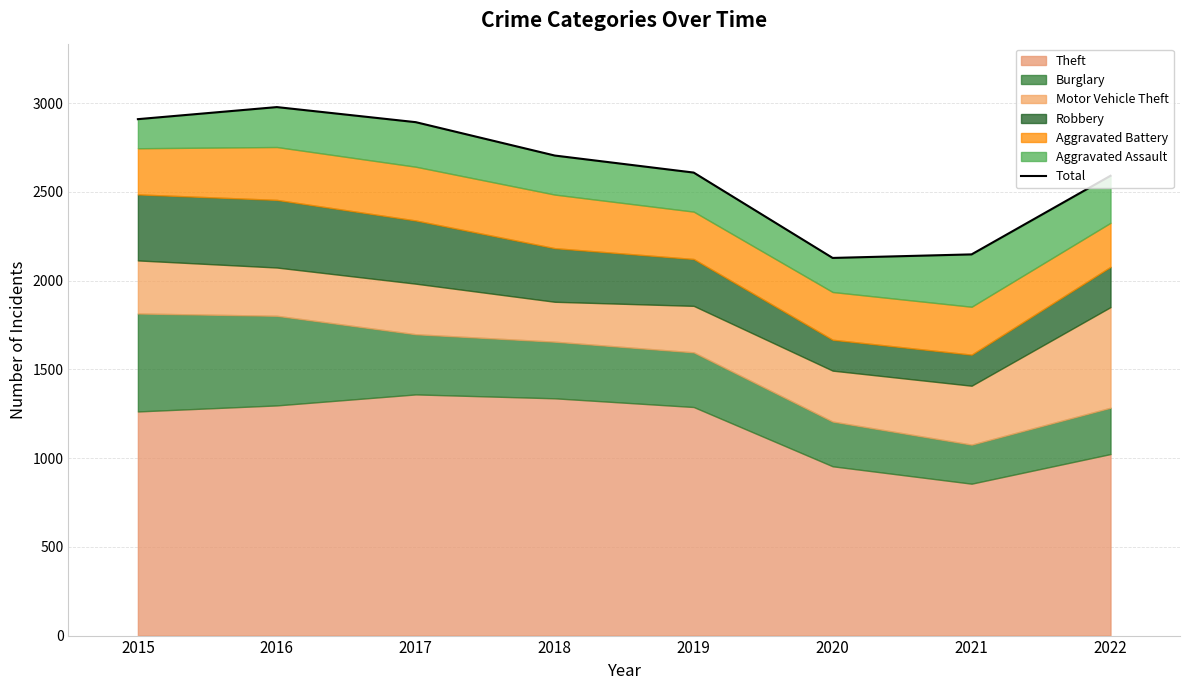

What is the ratio of the value at 2016 to the value at 2022?

1.1